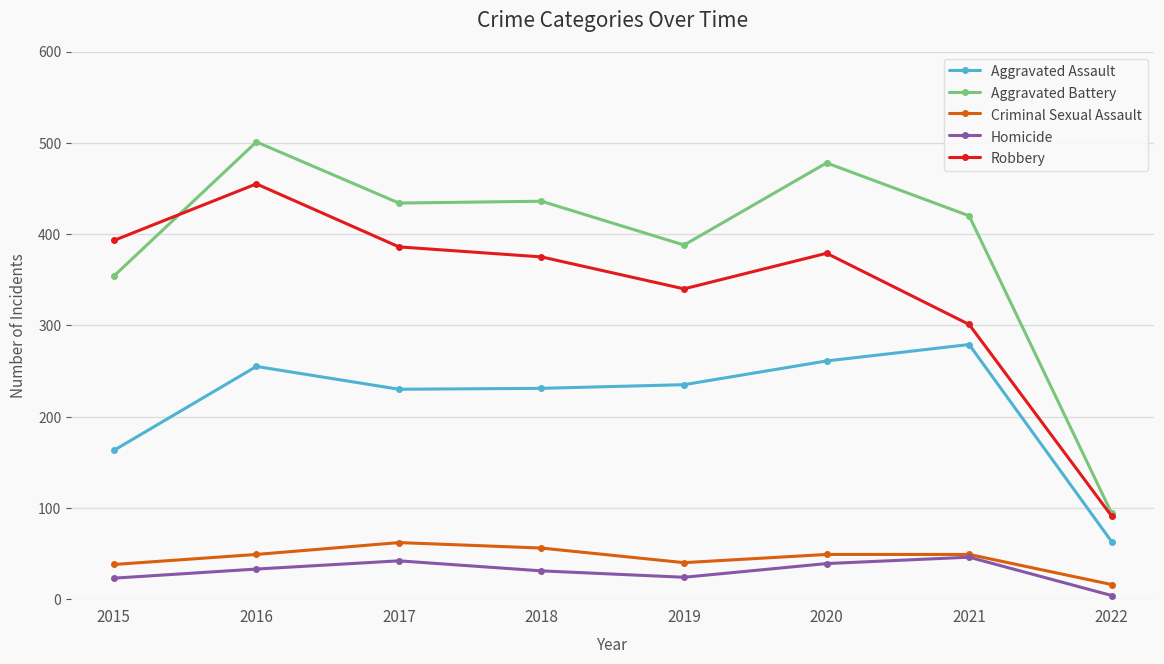

True or false: Criminal Sexual Assault and Aggravated Battery cross at least once.

False